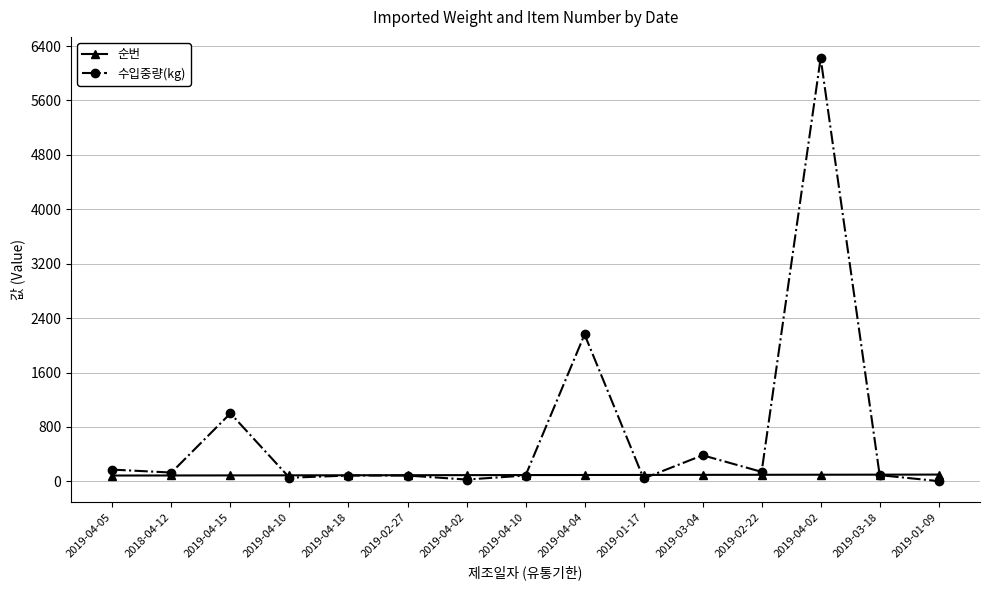

At which category is the sum across all series the highest?

2019-04-02